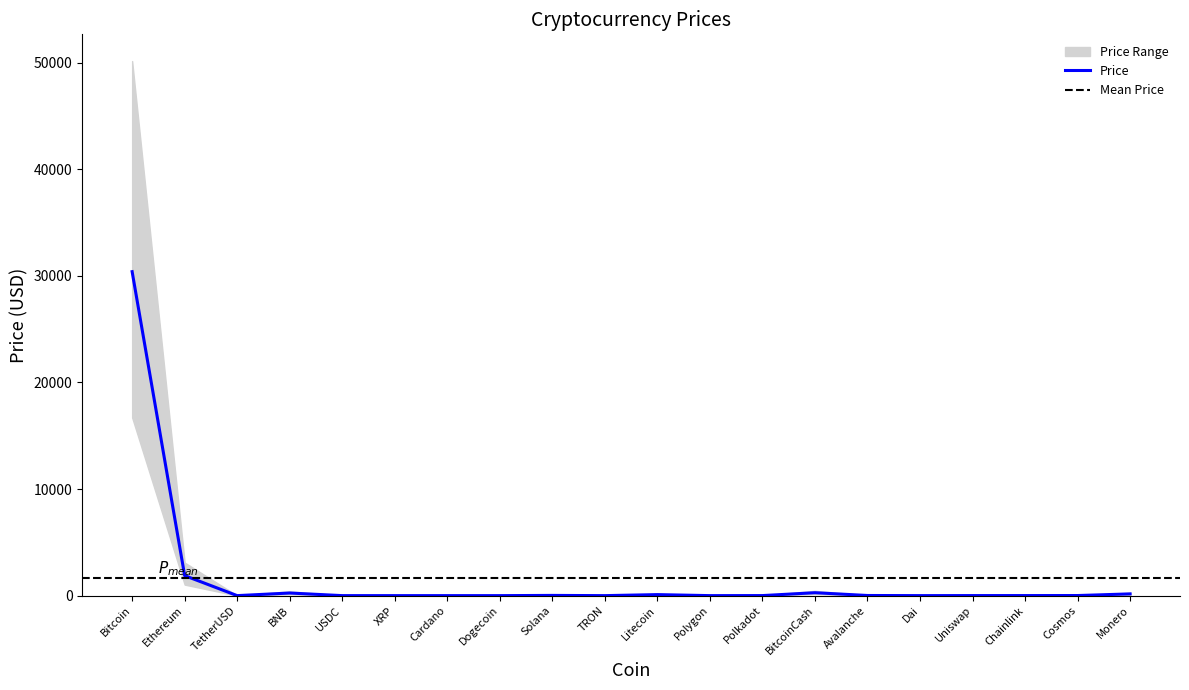

What is the ratio of the value at Polygon to the value at Uniswap?

0.1